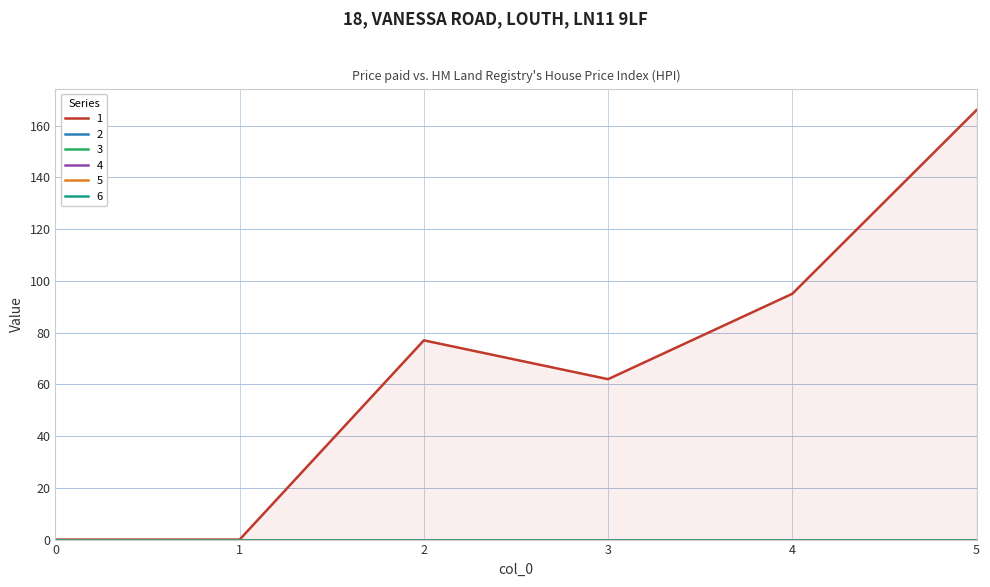

Rank the categories by 3 value from highest to lowest.

0, 1, 2, 3, 4, 5